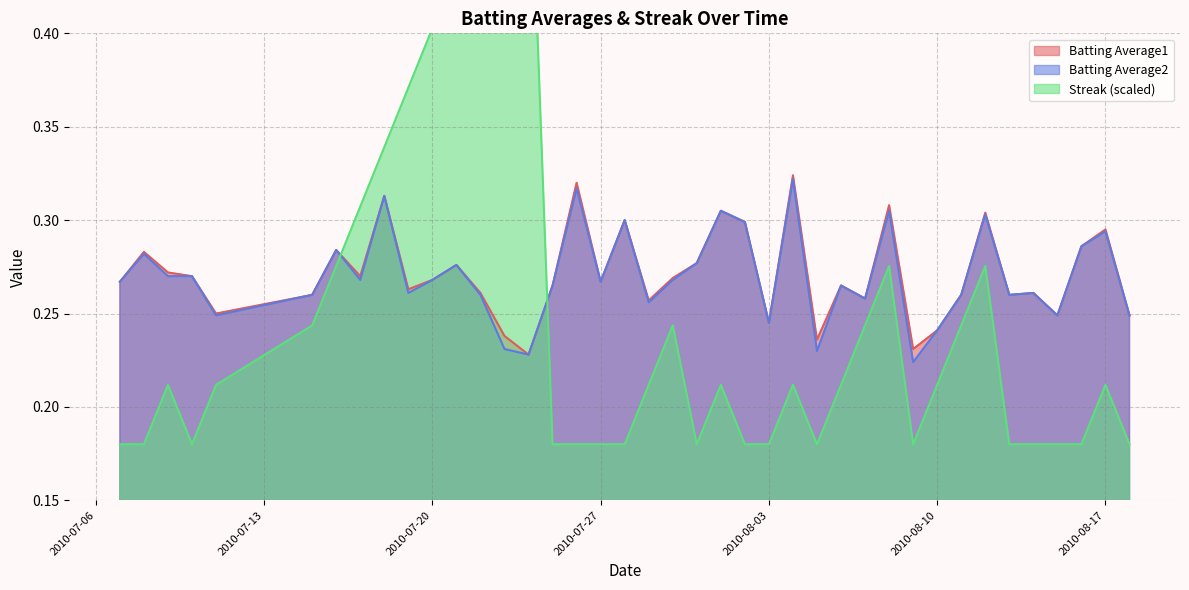

What is the average value of the Batting Average2 series?

0.3